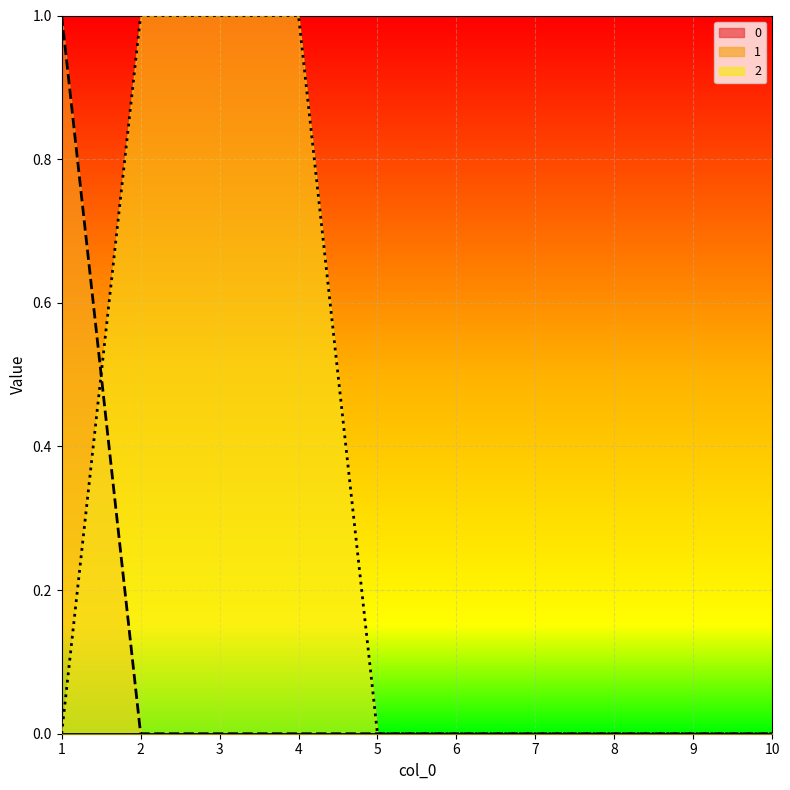

What is the value of the 2 point at the 3rd from the left?

1